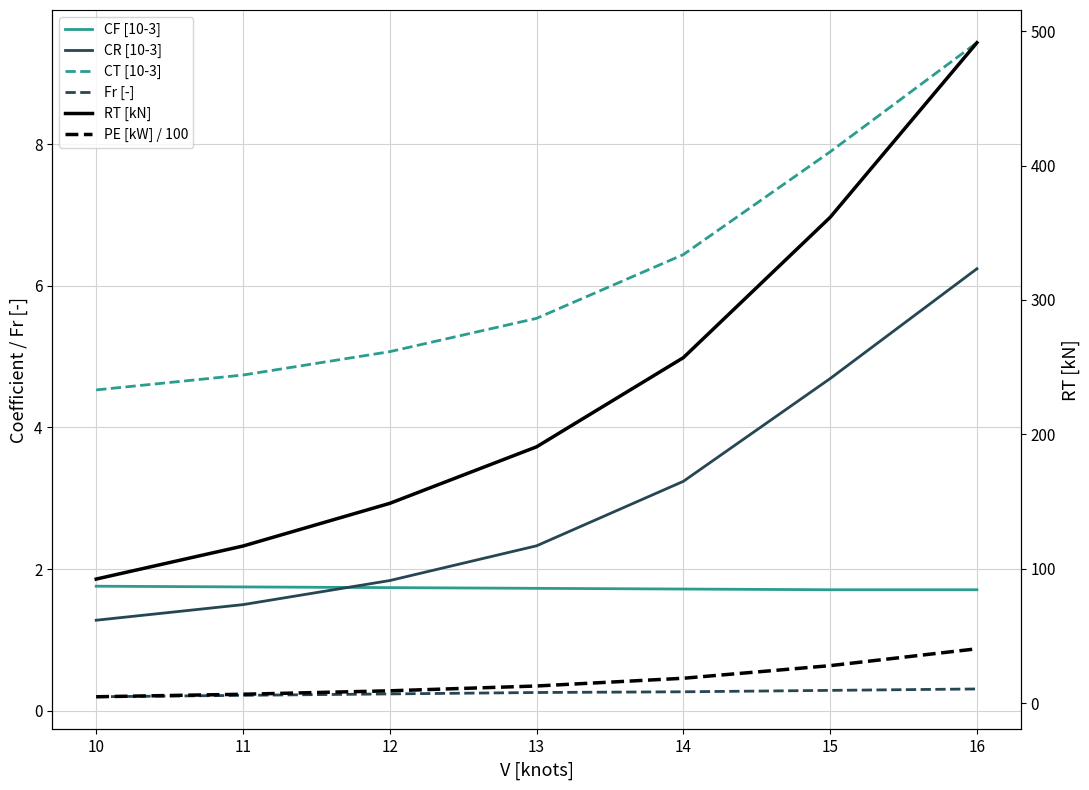

List the series in order of their peak value, lowest first.

Fr [-], CF [10-3], CR [10-3], CT [10-3], PE [kW] / 100, RT [kN]